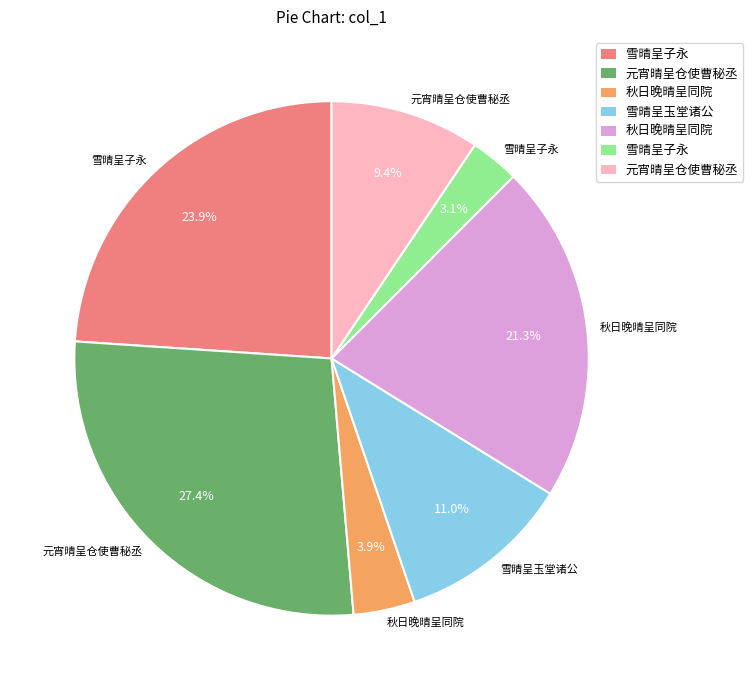

To the nearest percent, what is the average slice percentage?

14%